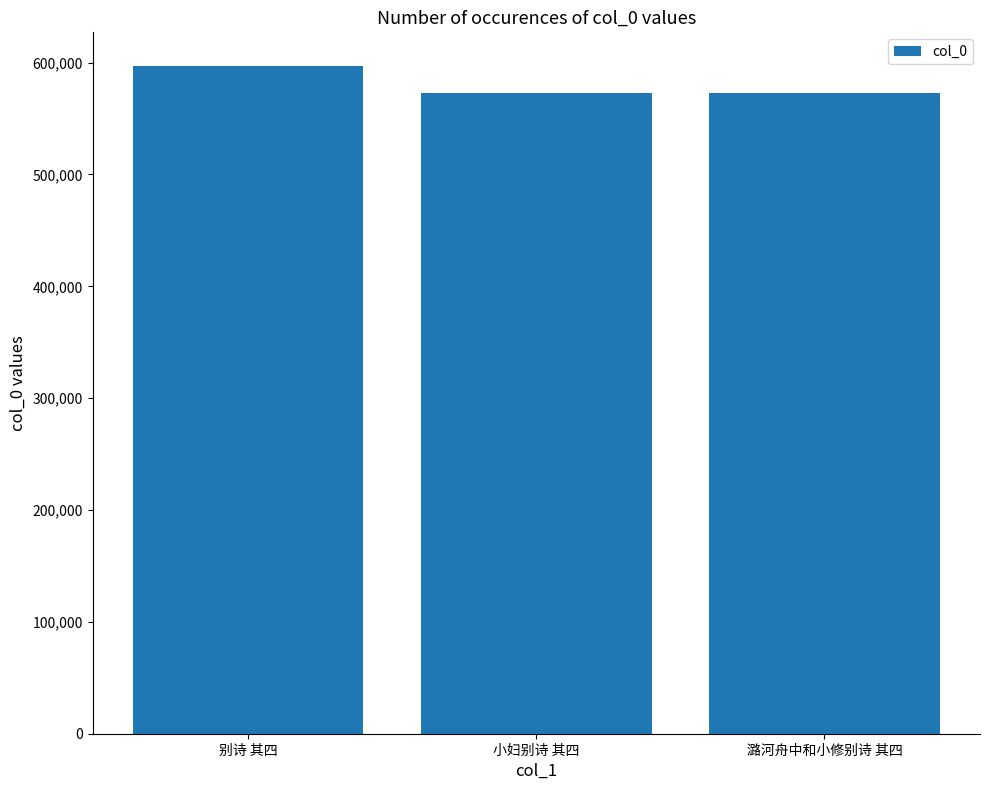

What is the label of the 3rd bar from the left?

潞河舟中和小修别诗 其四